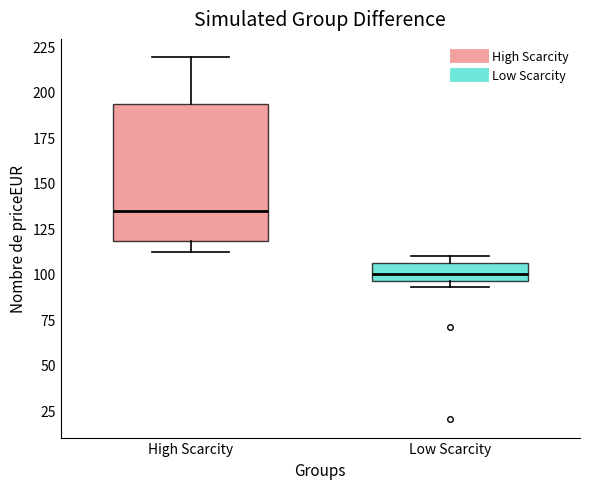

Reading left to right, read every box against the y-axis: the position of its median line, the range the box covers, and the ends of its whiskers. The values are not printed on the chart, so give them approximately, as read against the axis.

High Scarcity: median 135, box 120 to 195, whiskers 110 to 220
Low Scarcity: median 100, box 95 to 105, whiskers 95 (just below the box's lower edge) to 110